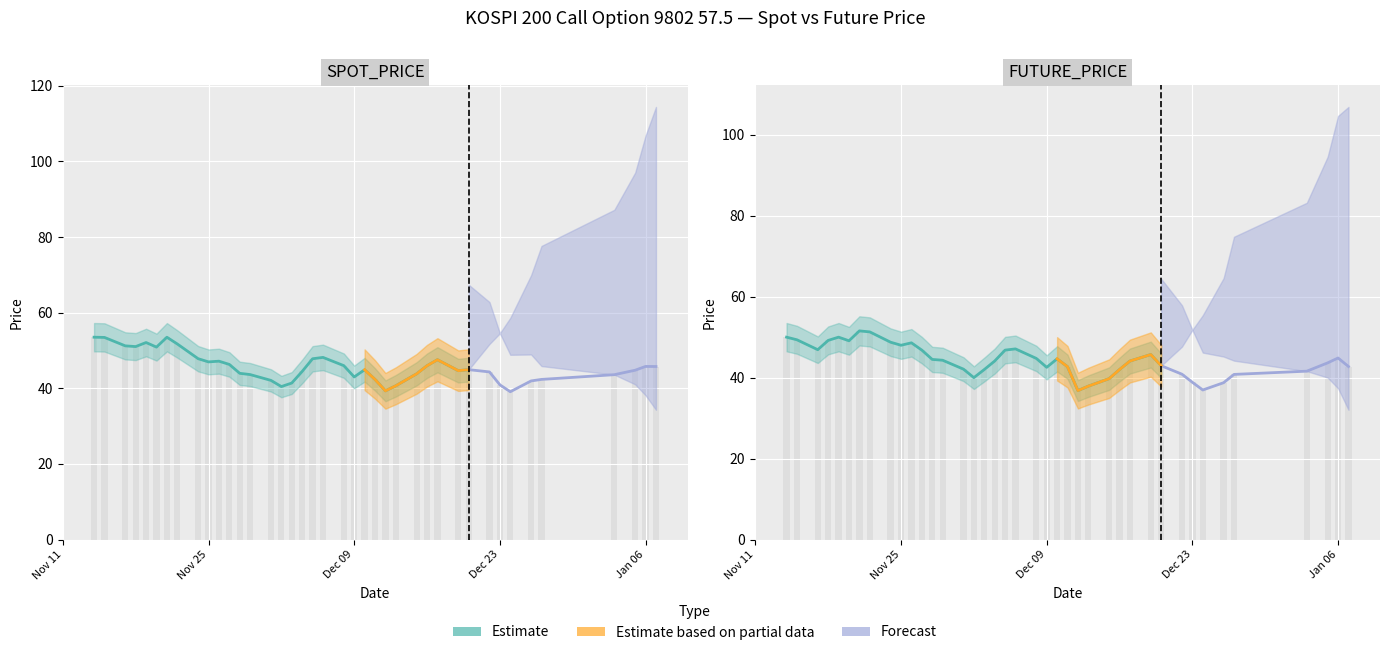

True or false: FUTURE_PRICE has a value of 48.0 at Nov 25.

True